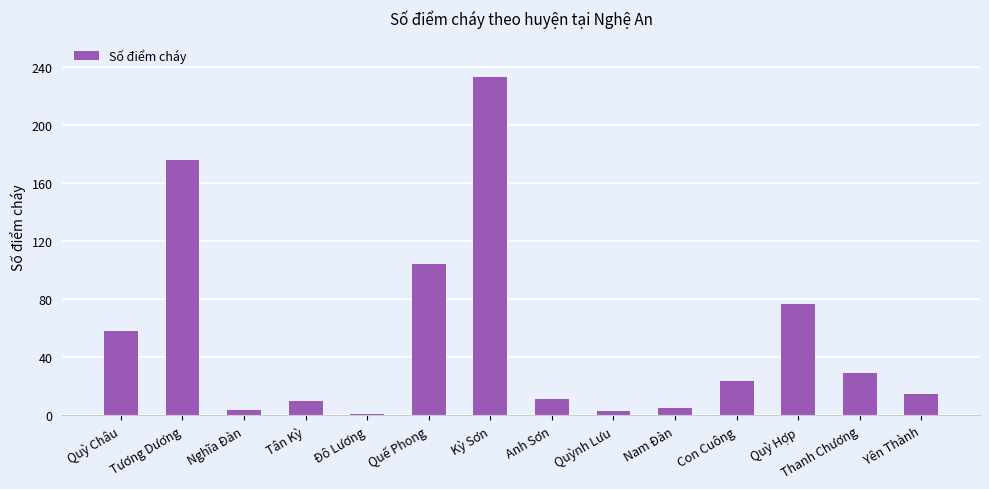

Count the number of data series in this chart.

1